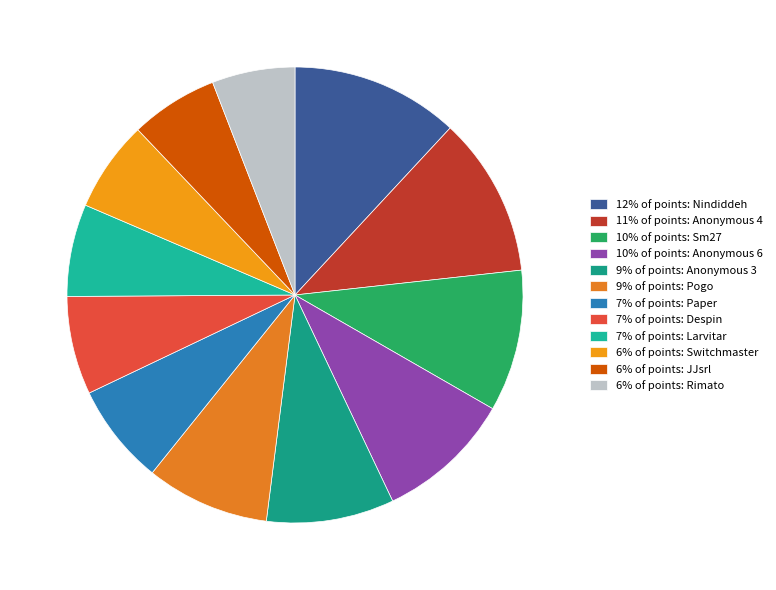

How many slices are in this pie chart?

12